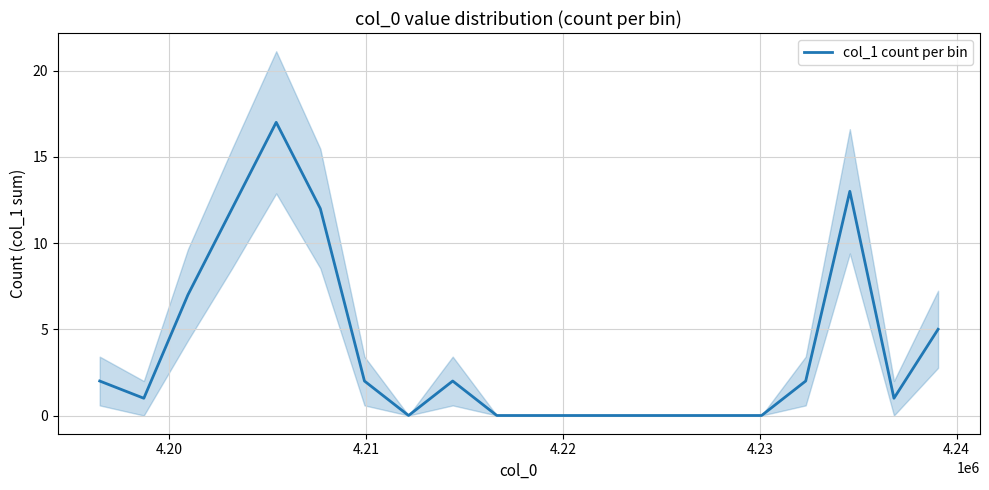

What is the difference between the second highest and minimum values?

13